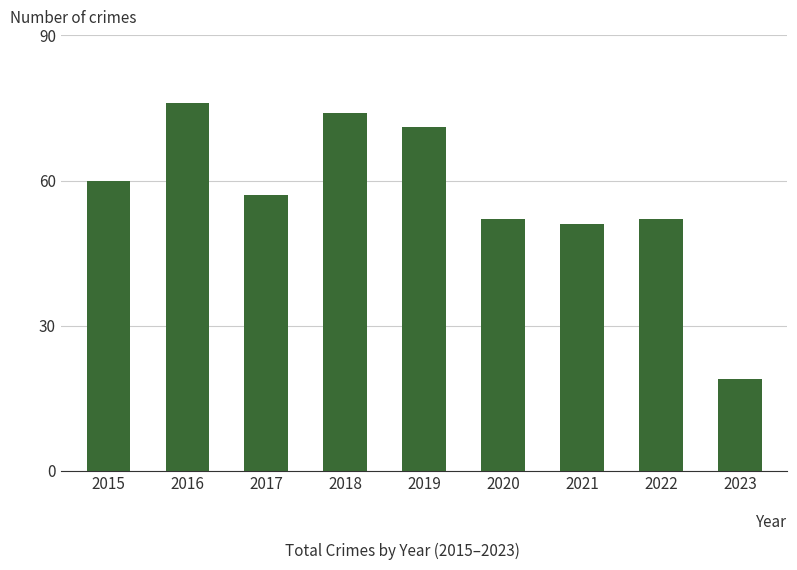

At which category does the chart reach its minimum across all series?

2023